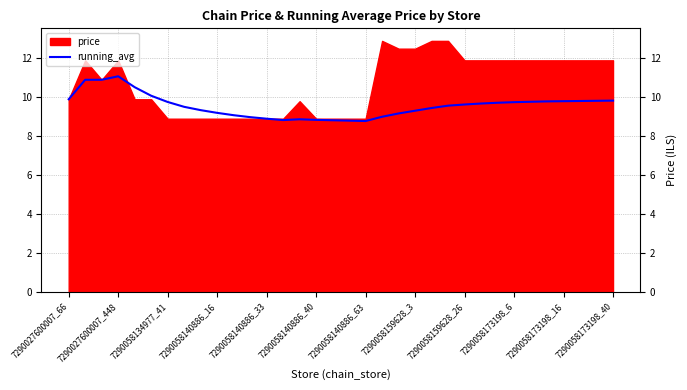

The running_avg series shows 15.0 at 7290058140886_33. True or false?

False